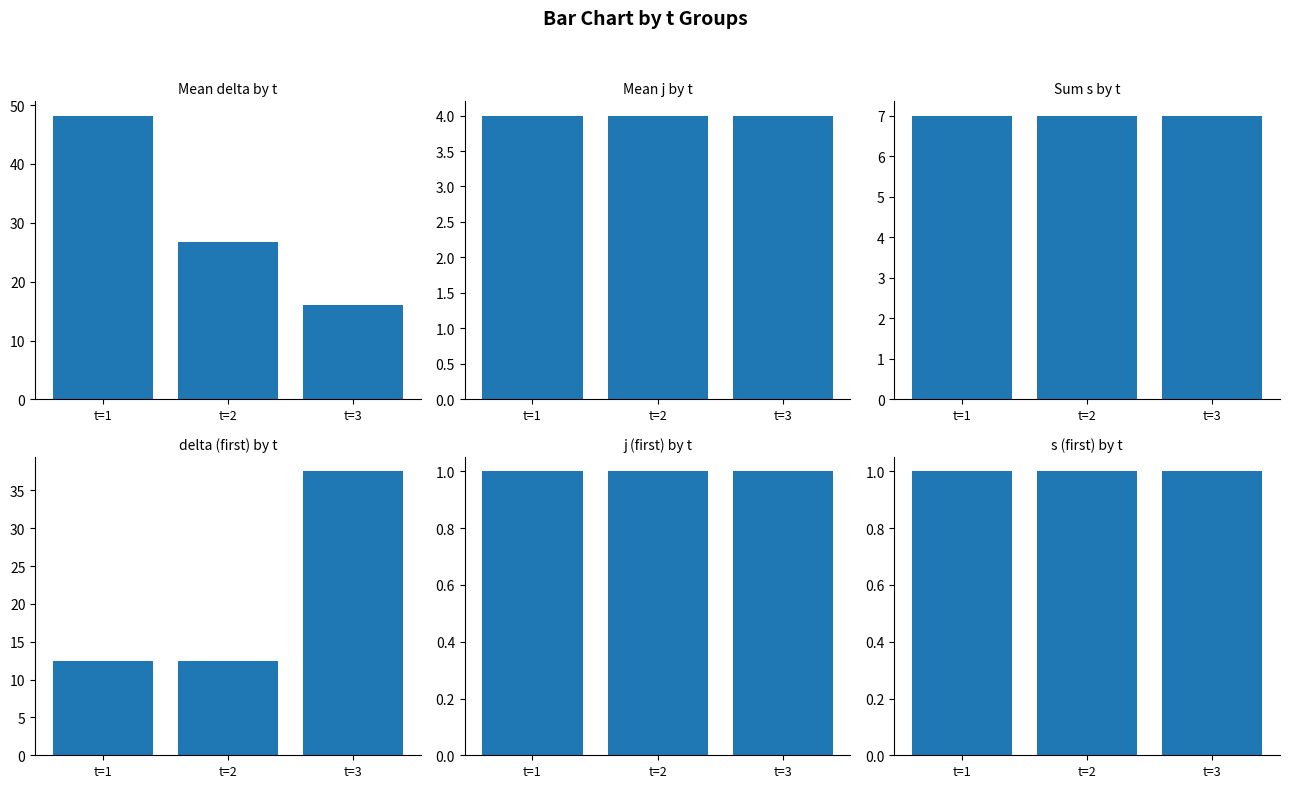

List the labels in order of Mean delta value, largest first.

t=1, t=2, t=3